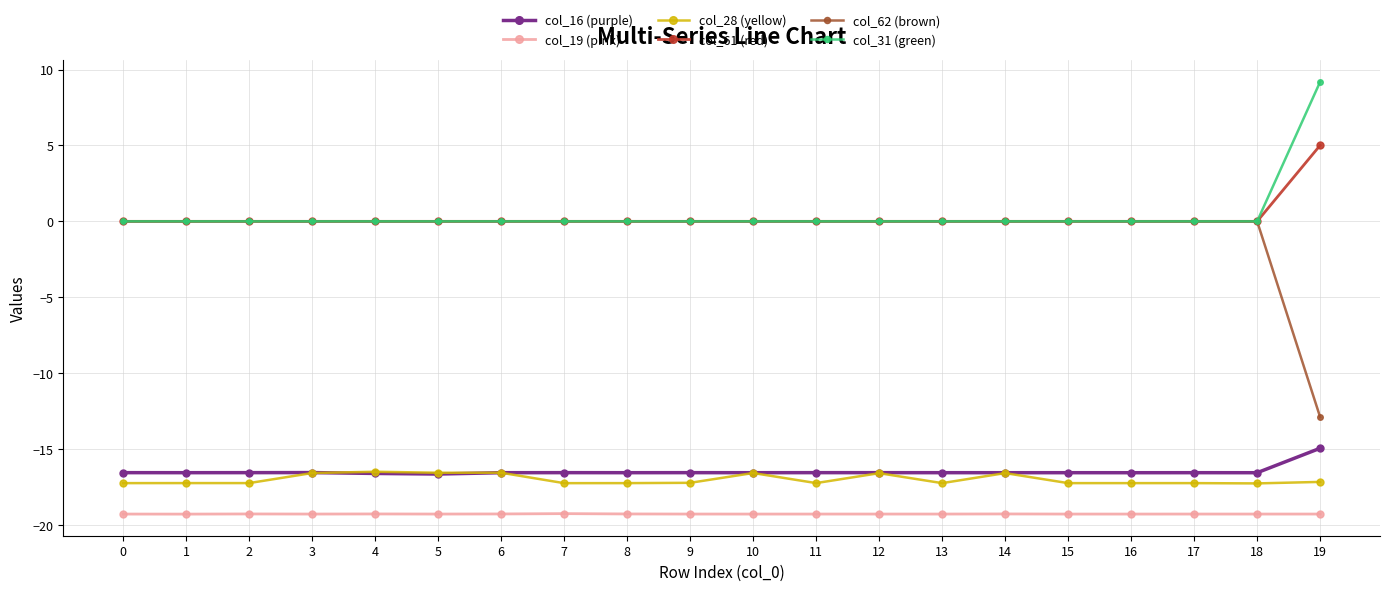

What is the value of the col_28 (yellow) point at the 16th from the left?

-17.2